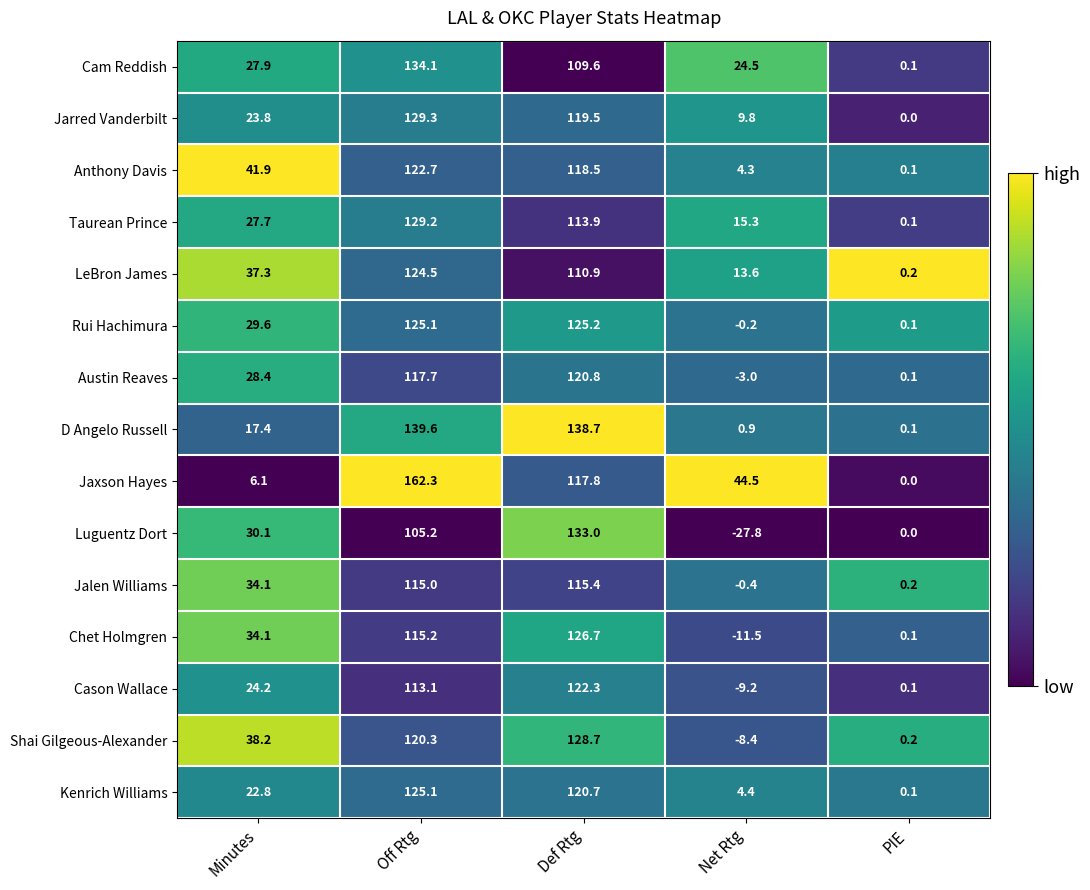

At which label does Chet Holmgren reach its minimum?

Net Rtg